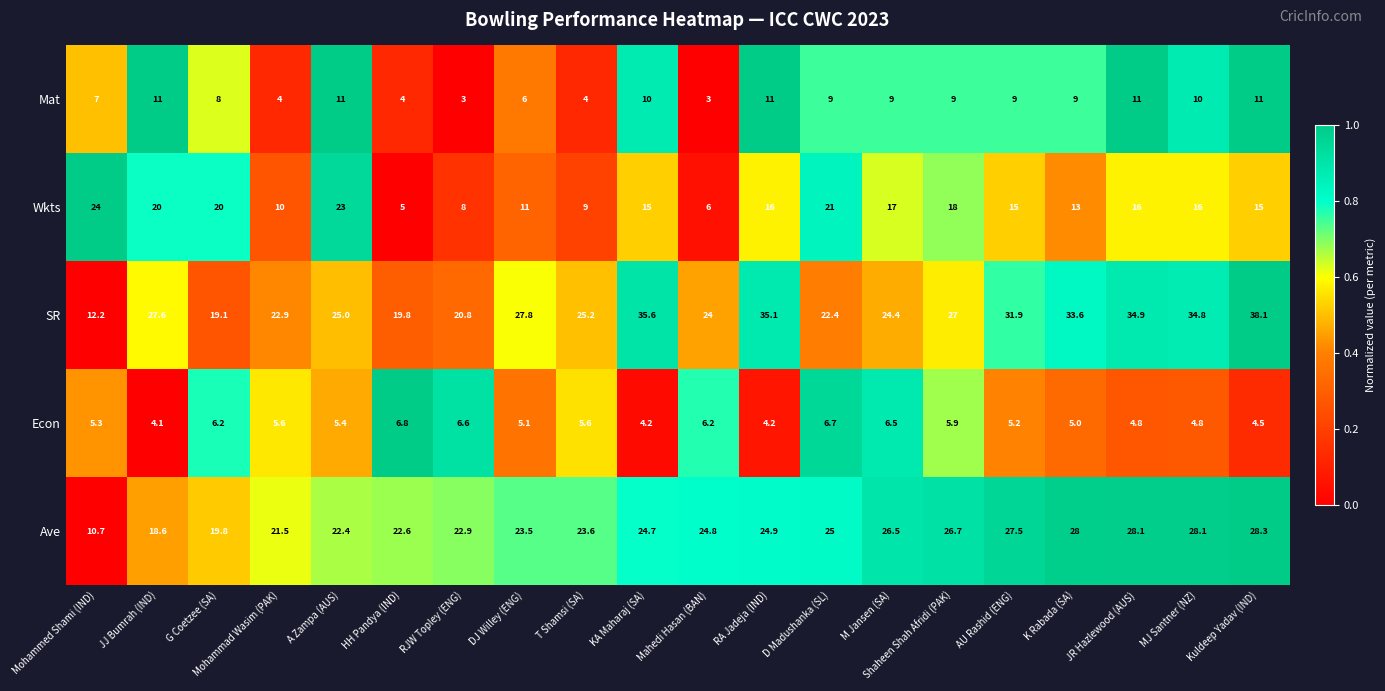

Which series has the largest range (max minus min)?

SR